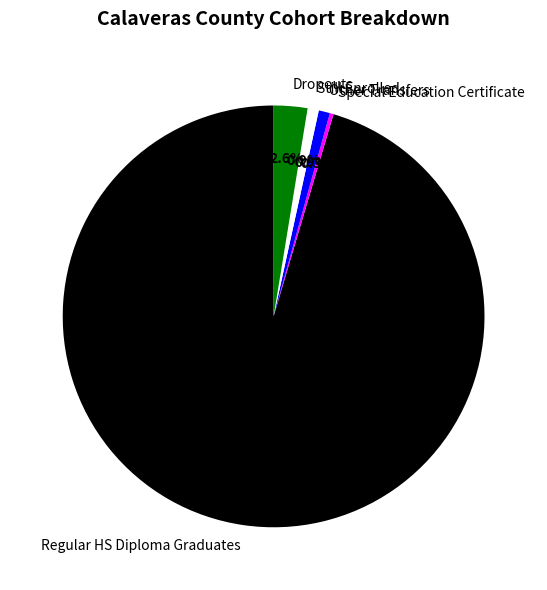

How many slices are in this pie chart?

5